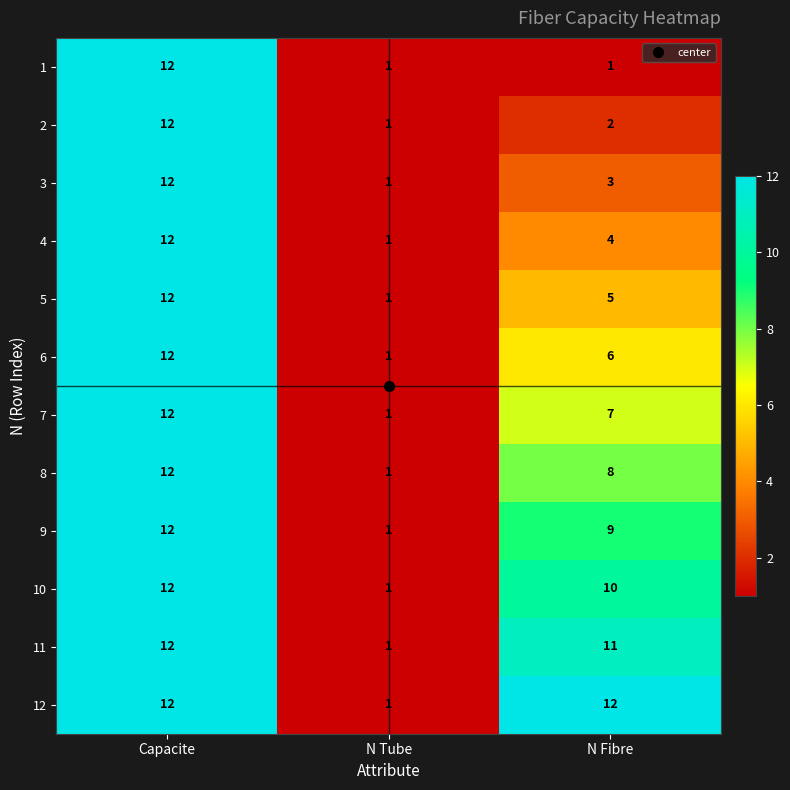

True or false: 1 has a value of 12 at Capacite.

True